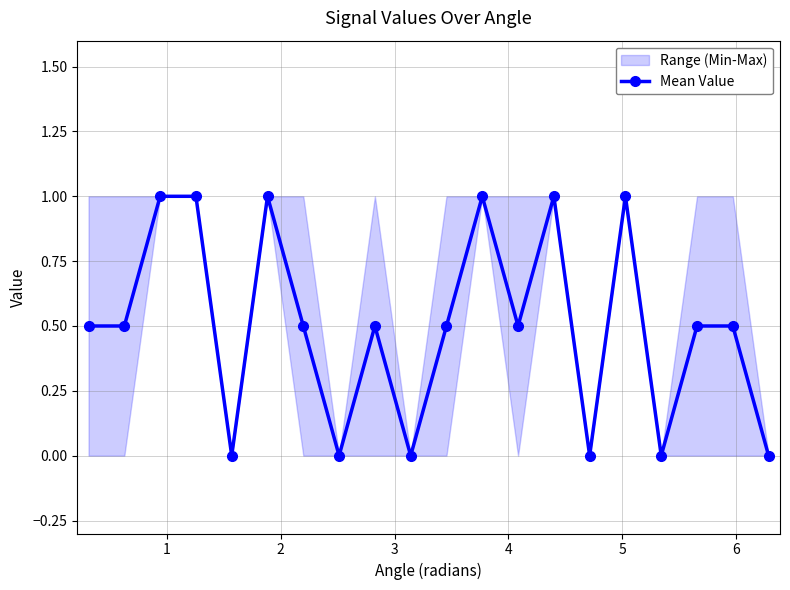

What is the maximum value shown in the chart?

1.0